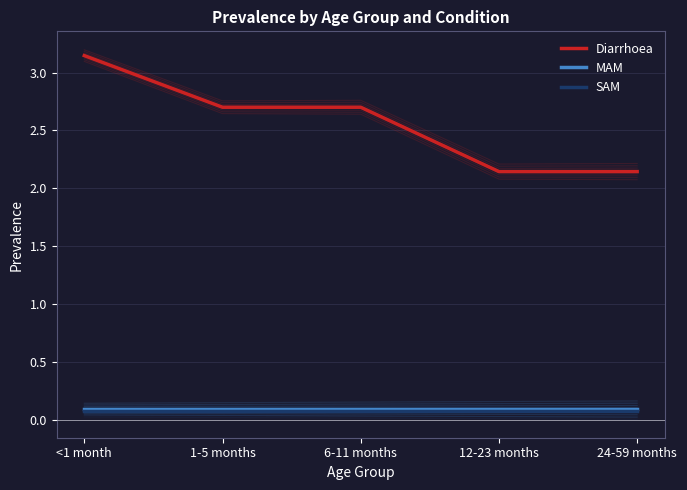

The value of SAM at 6-11 months is 0.1. True or false?

True